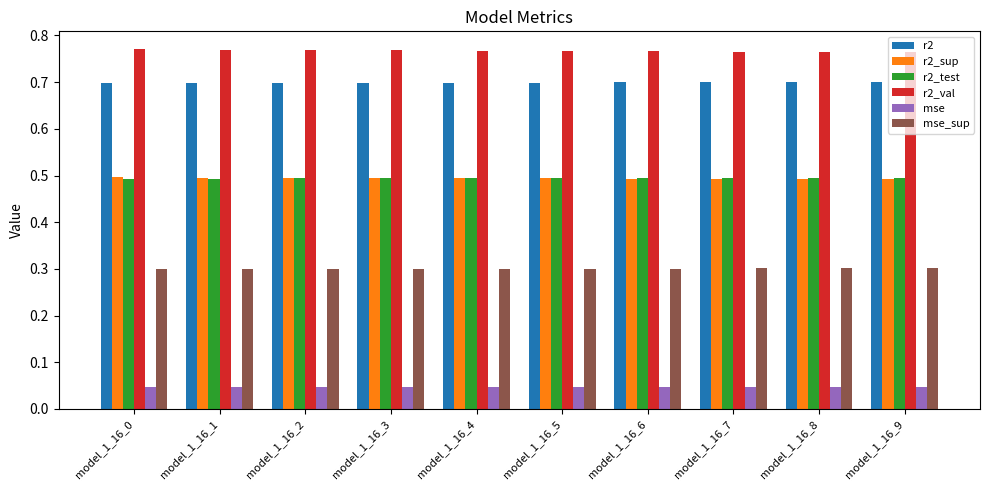

At how many categories does at least one series exceed 0?

10